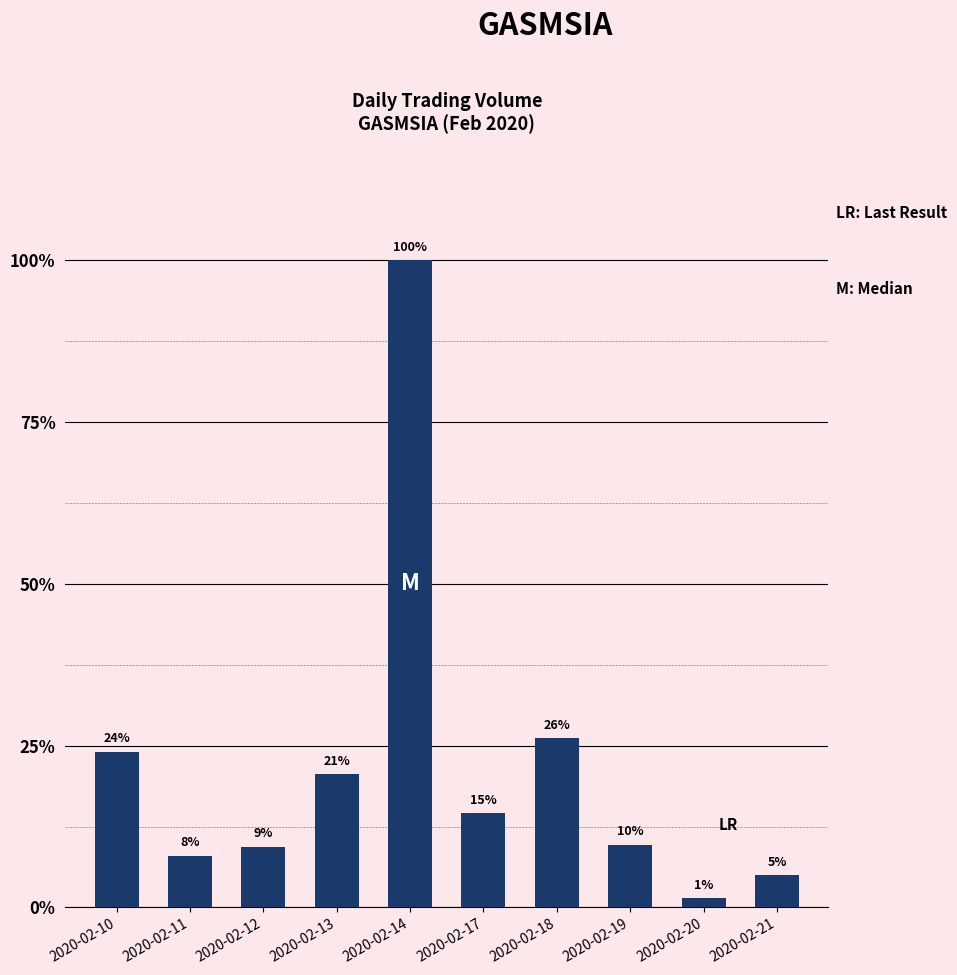

Rank the categories by value from highest to lowest.

2020-02-14, 2020-02-18, 2020-02-10, 2020-02-13, 2020-02-17, 2020-02-19, 2020-02-12, 2020-02-11, 2020-02-21, 2020-02-20